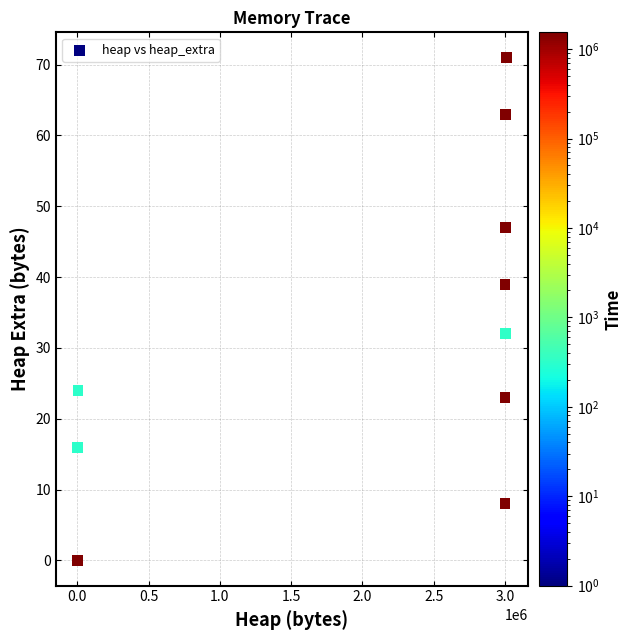

What Y value in the scatter plot is closest to 35?

32